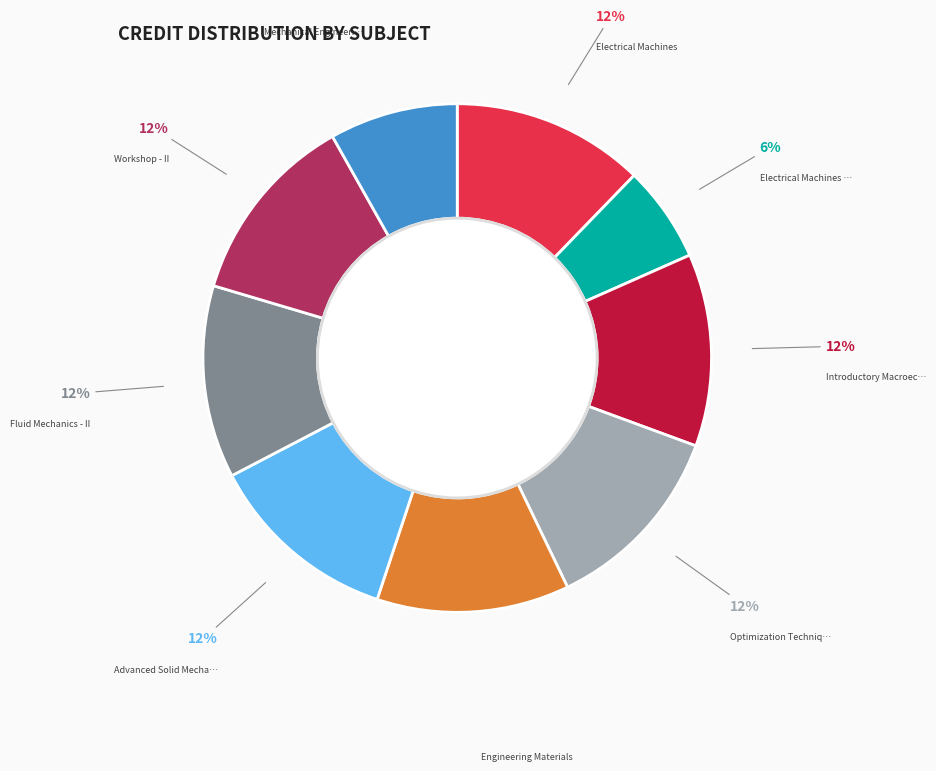

Is there a majority slice in this chart?

No